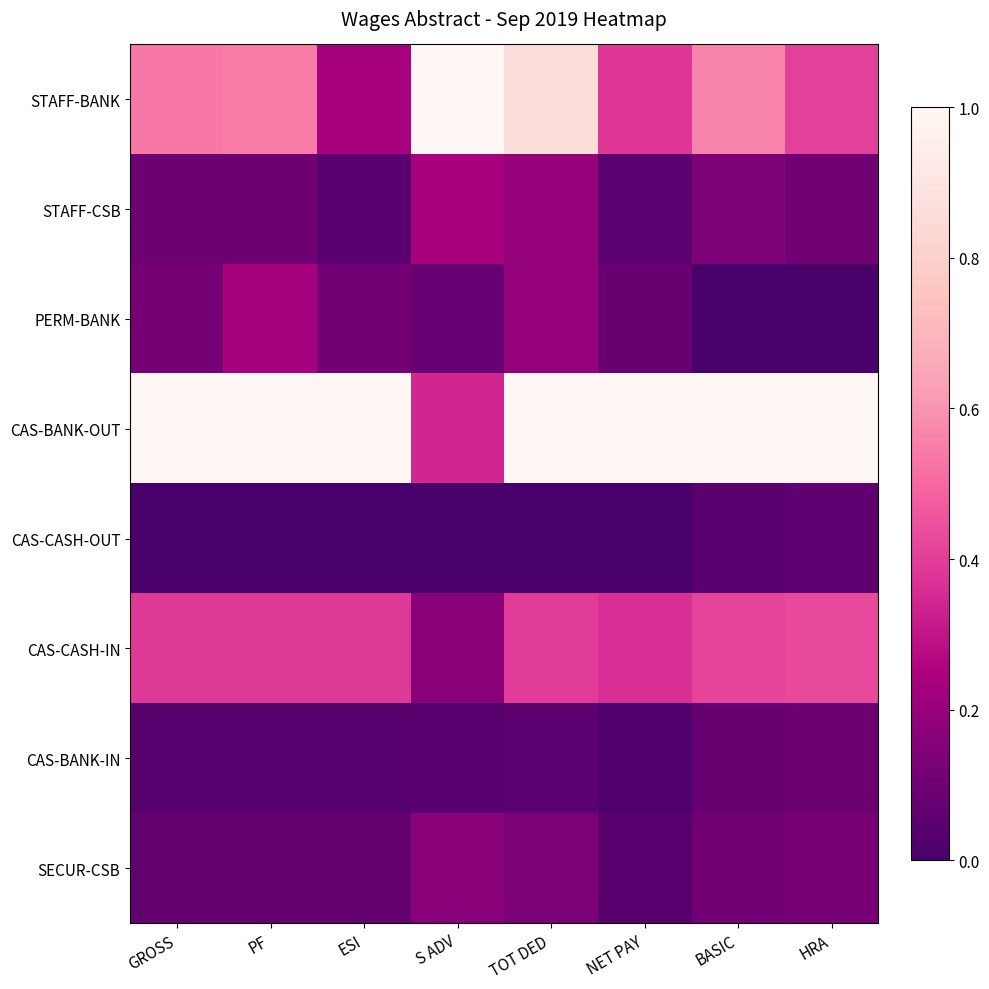

At which category is the sum across all series the highest?

TOT DED